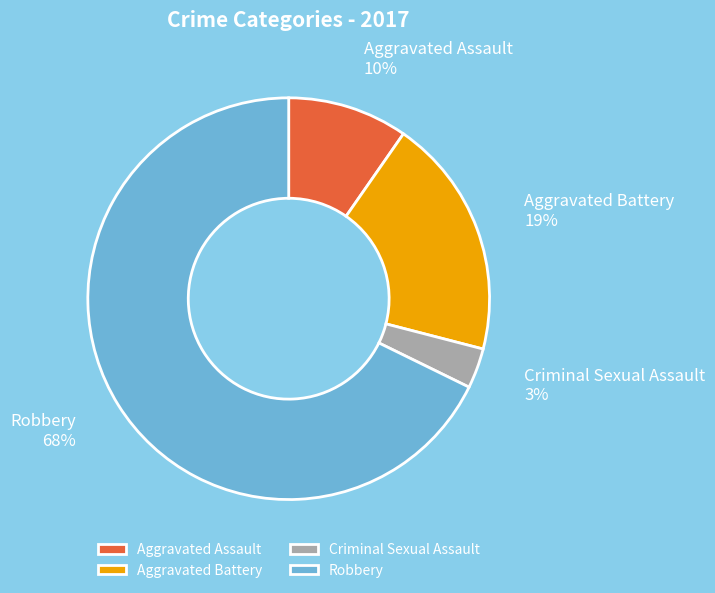

To the nearest percent, what is the combined percentage of Aggravated Battery and Aggravated Assault?

29%